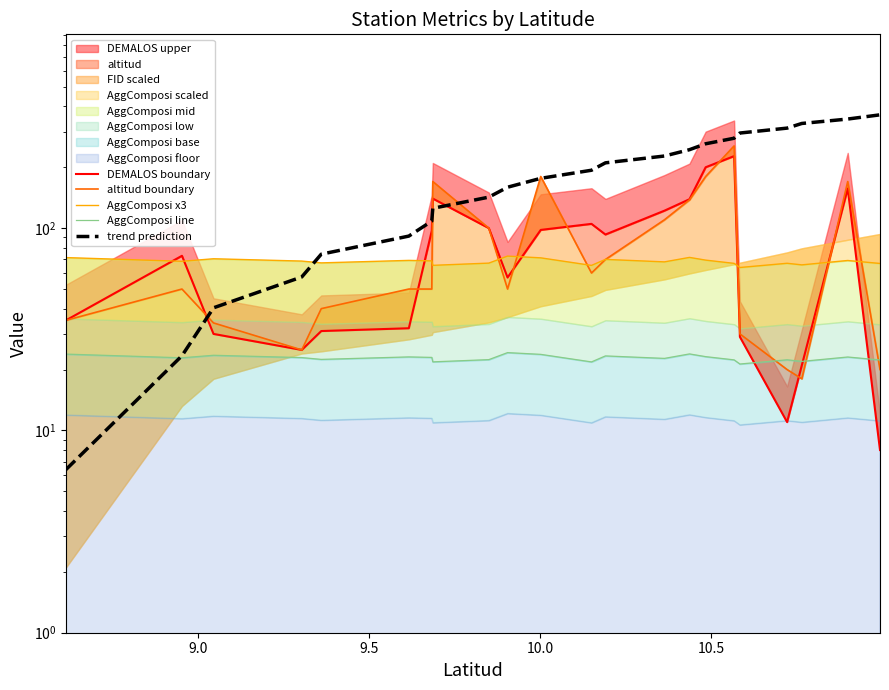

How many data points in altitud boundary are less than 50?

8